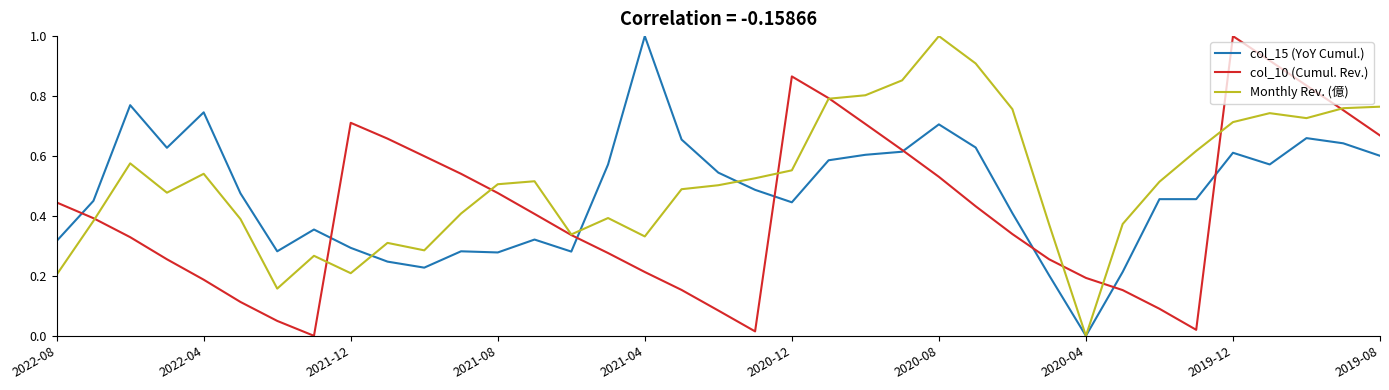

Rank the series by their average value, from highest to lowest.

Monthly Rev. (億), col_15 (YoY Cumul.), col_10 (Cumul. Rev.)